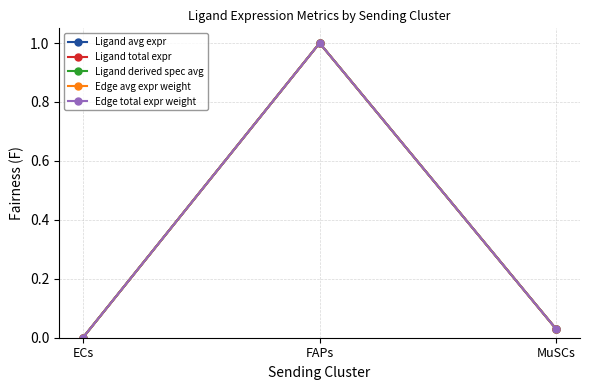

What is the difference between the maximum and minimum values in the Ligand total expr series?

1.0